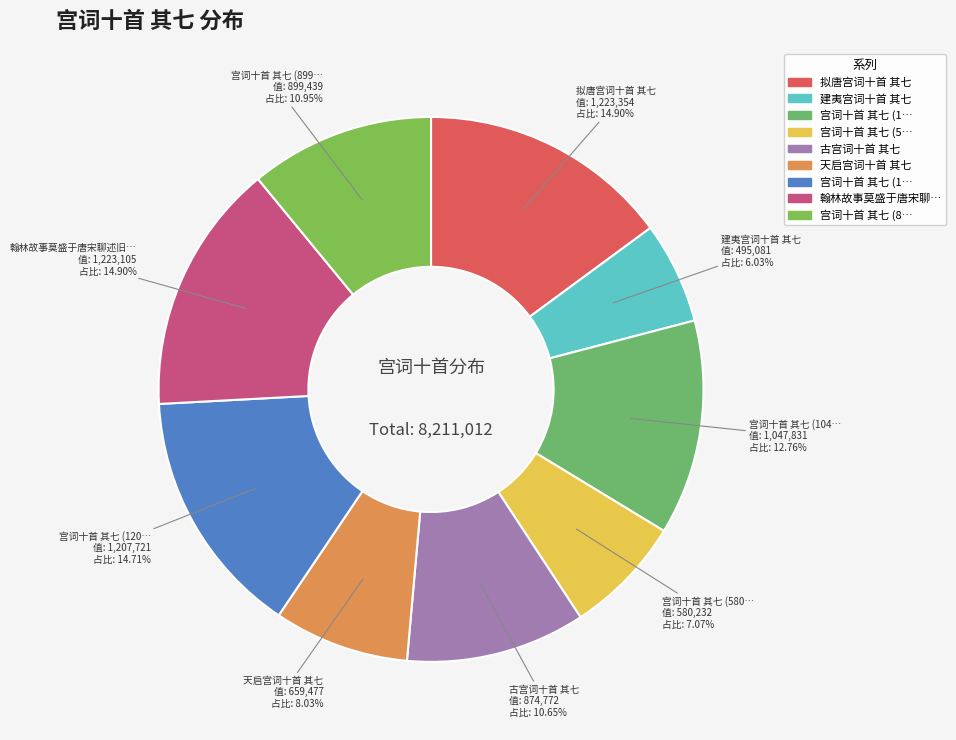

How many slices are in this pie chart?

9